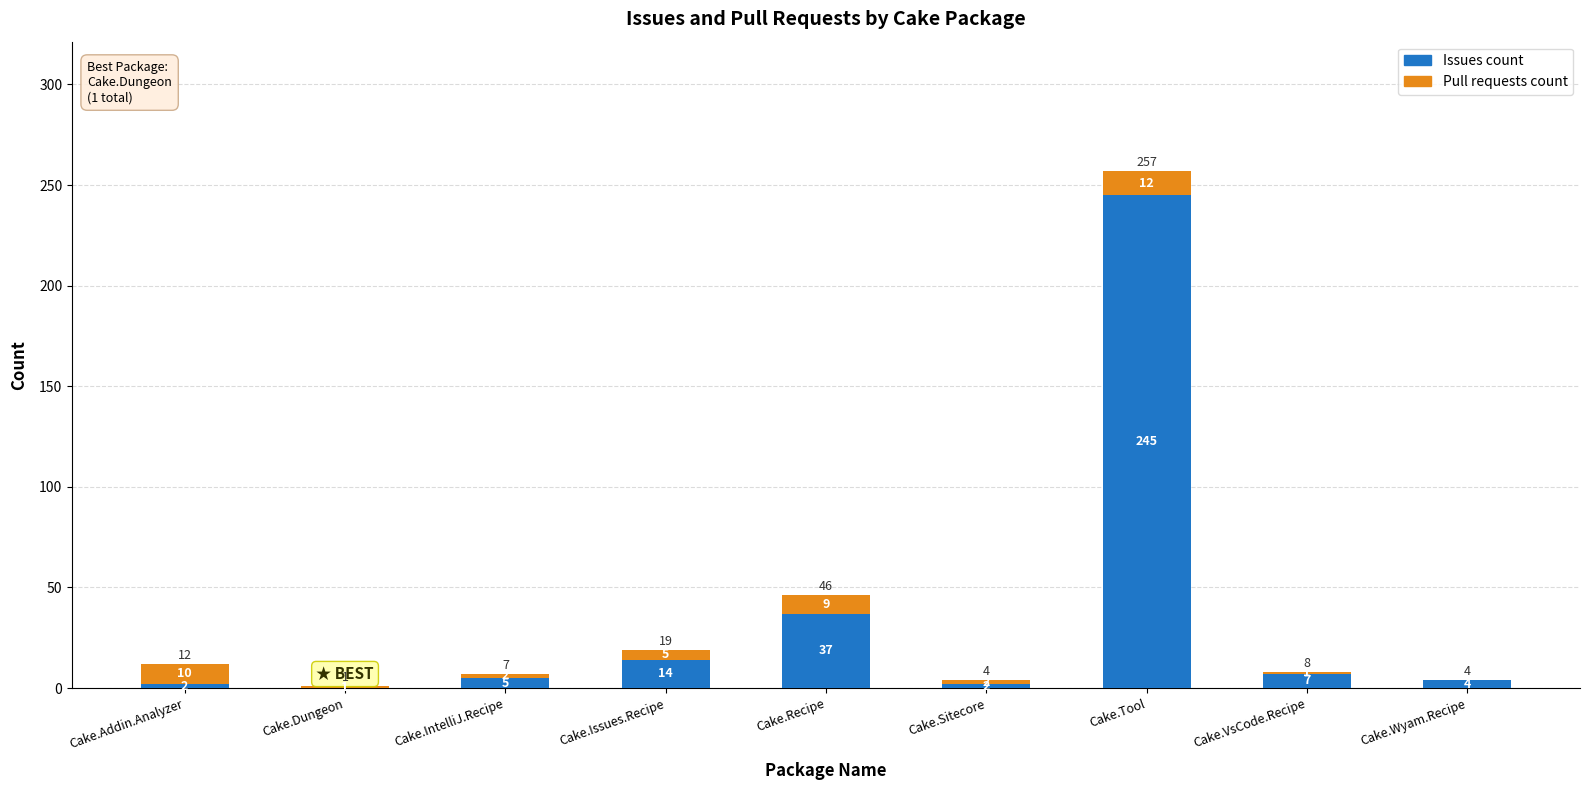

Is it true that Issues count equals 14 at Cake.Issues.Recipe?

True